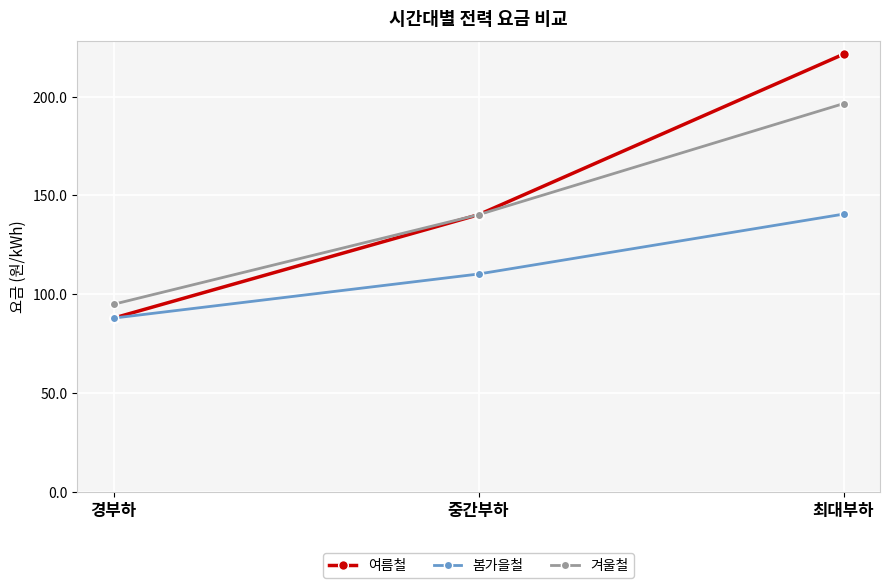

Rank the categories by 겨울철 value from highest to lowest.

최대부하, 중간부하, 경부하